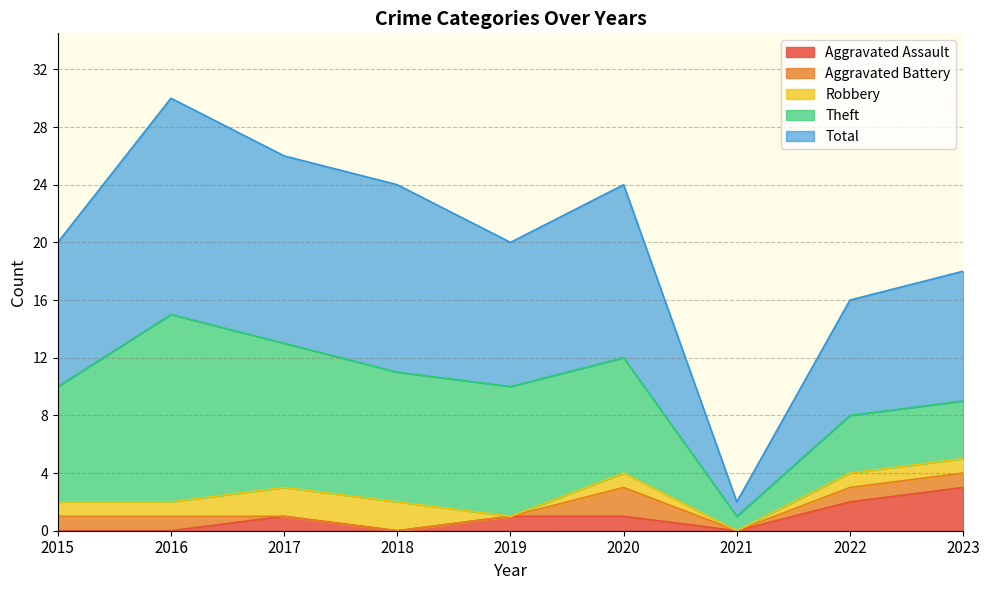

Which category has the highest value in the Robbery series?

2017